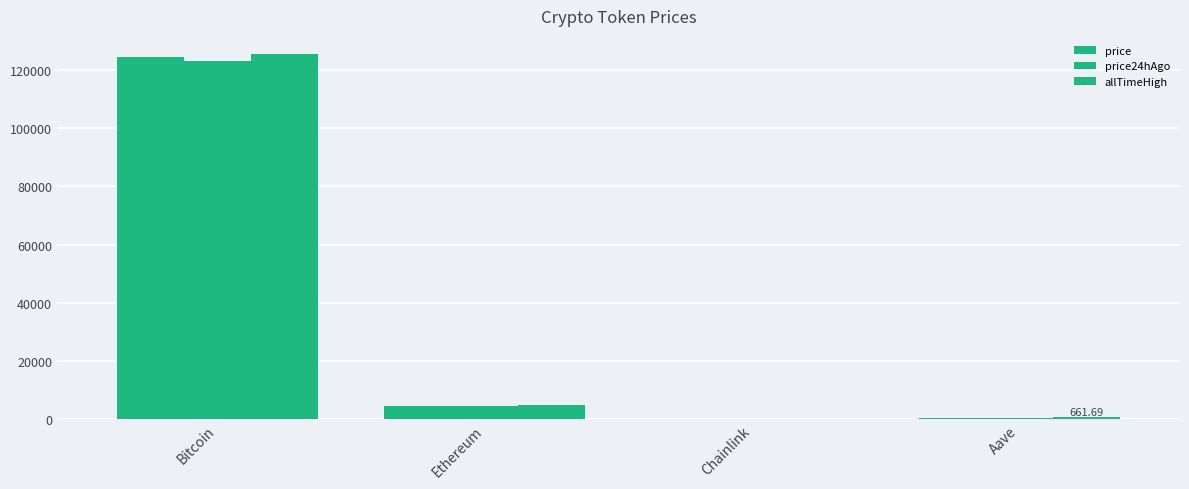

How many series are shown in this chart?

3